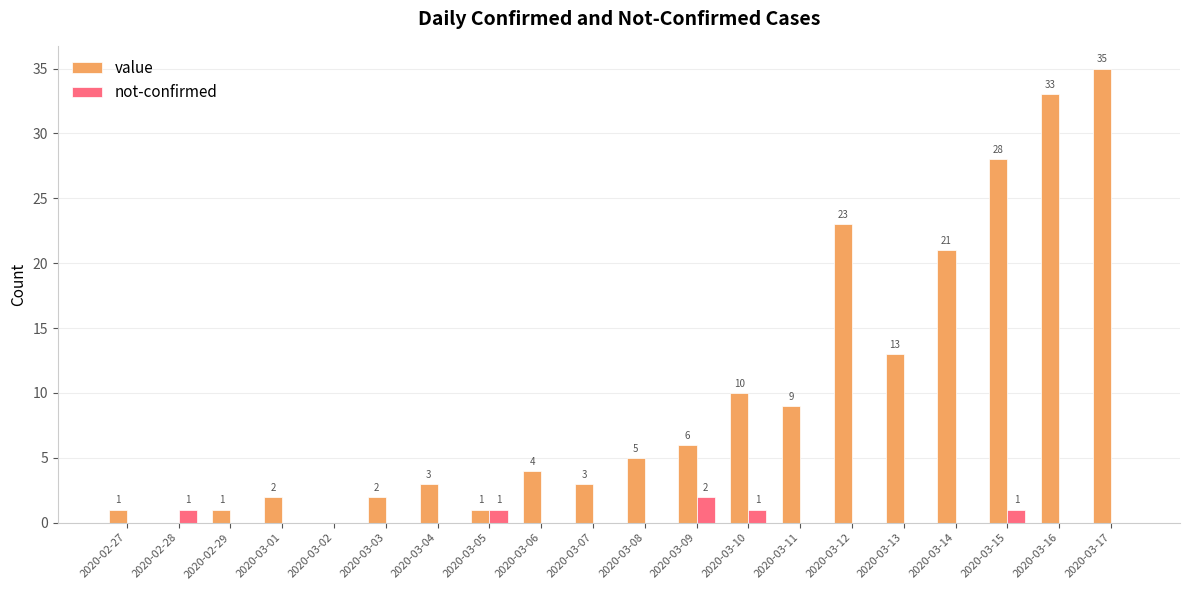

Which series has the largest total across all categories?

value